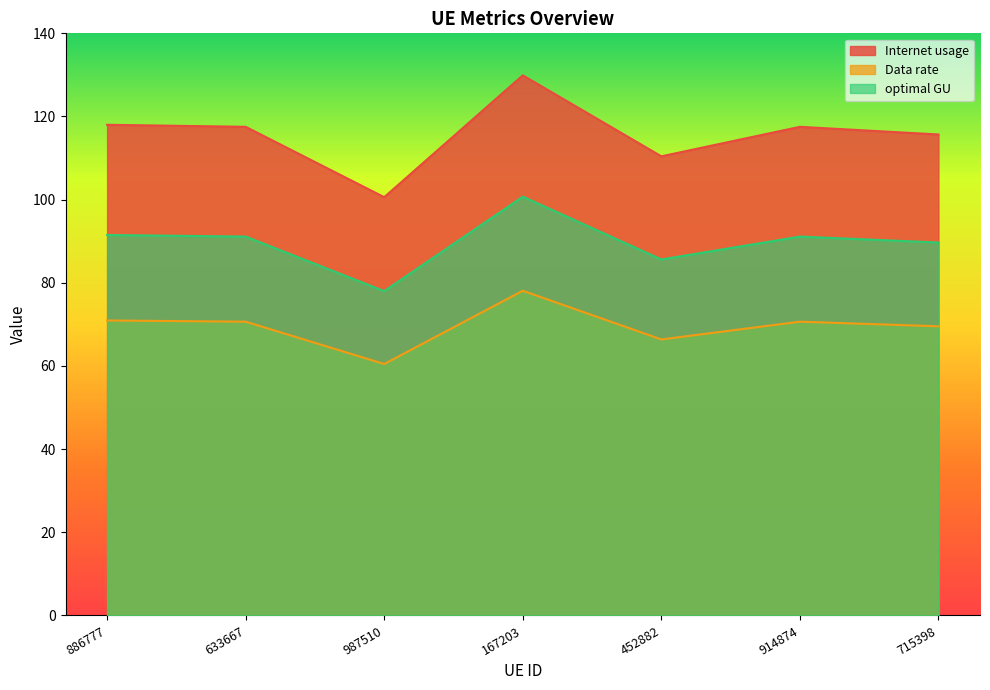

Reading right to left, list all the values displayed in this chart.

Internet usage: 115.7	117.5	110.4	129.9	100.6	117.5	118.0
Data rate: 69.5	70.7	66.4	78.1	60.5	70.7	70.9
optimal GU: 89.7	91.1	85.6	100.7	78.0	91.1	91.5